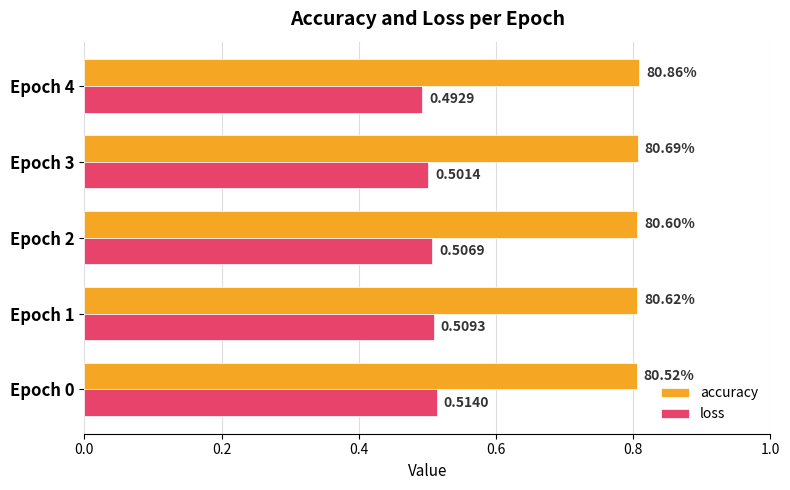

Which series has the widest spread of values?

loss